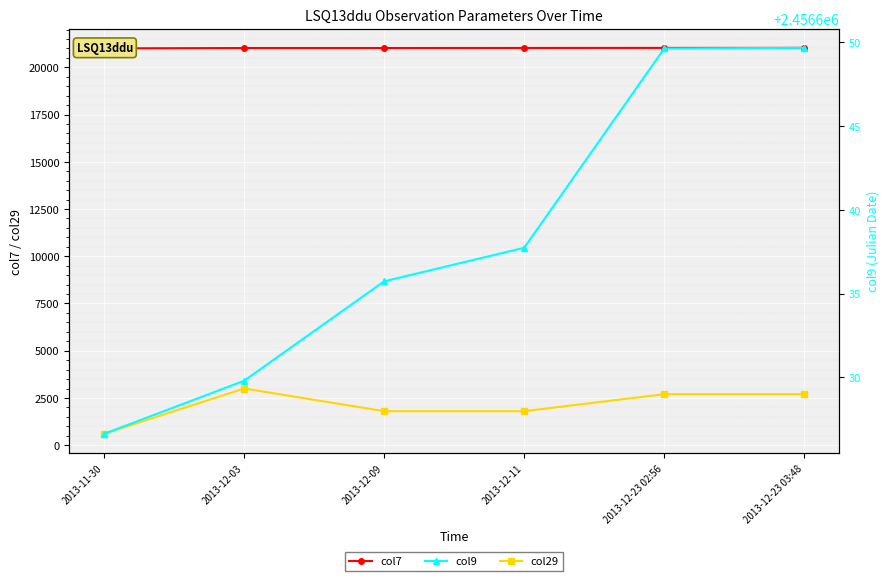

What position from the left is 2013-12-11?

4